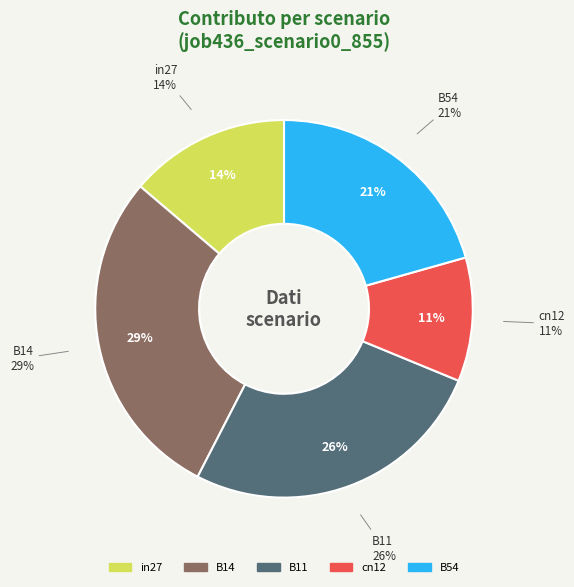

What is the smallest slice in the pie chart?

cn12